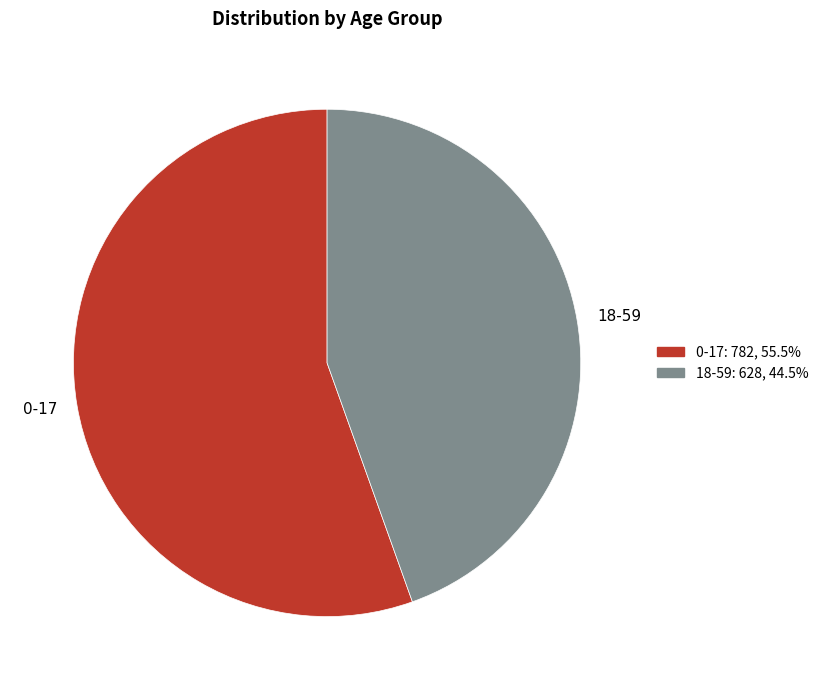

How many segments does this pie chart have?

2